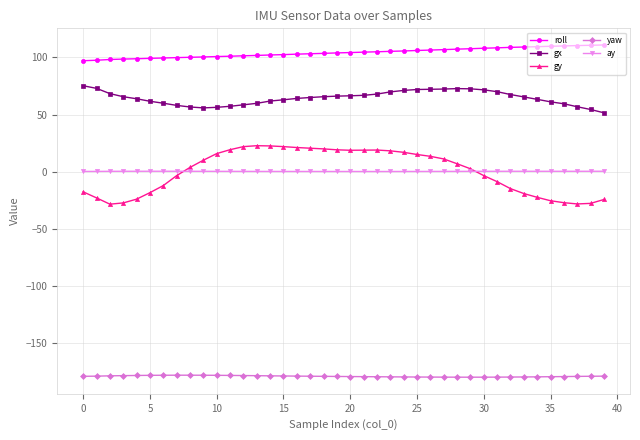

List the series in order of their peak value, lowest first.

yaw, ay, gy, gx, roll